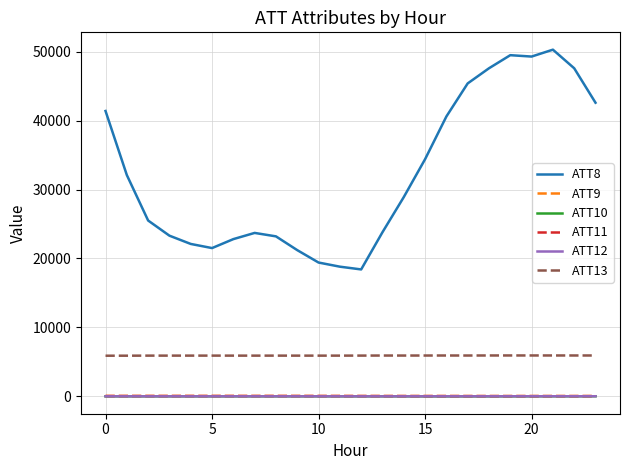

Is this an area chart (filled region under the line)?

No